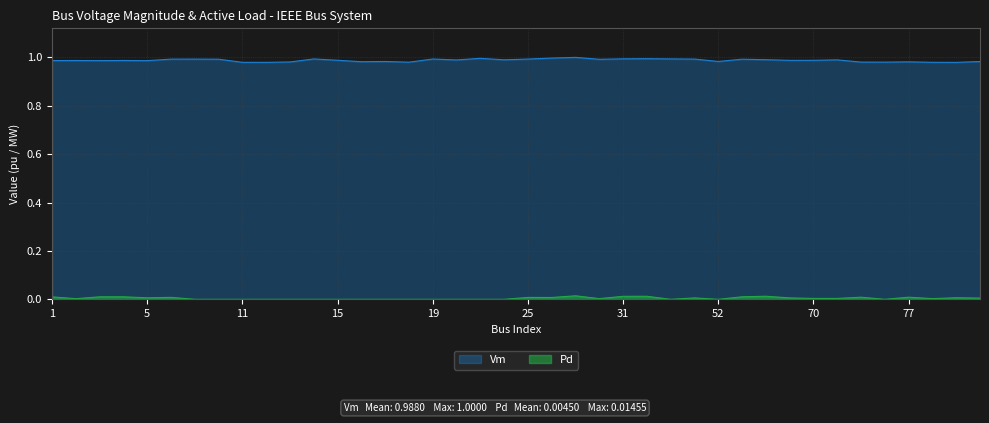

Rank the categories by Pd value from lowest to highest.

8, 10, 11, 12, 13, 14, 15, 16, 17, 18, 19, 20, 21, 22, 33, 52, 76, 2, 78, 30, 70, 74, 80, 39, 61, 5, 79, 27, 25, 6, 75, 77, 1, 3, 4, 56, 31, 32, 58, 29